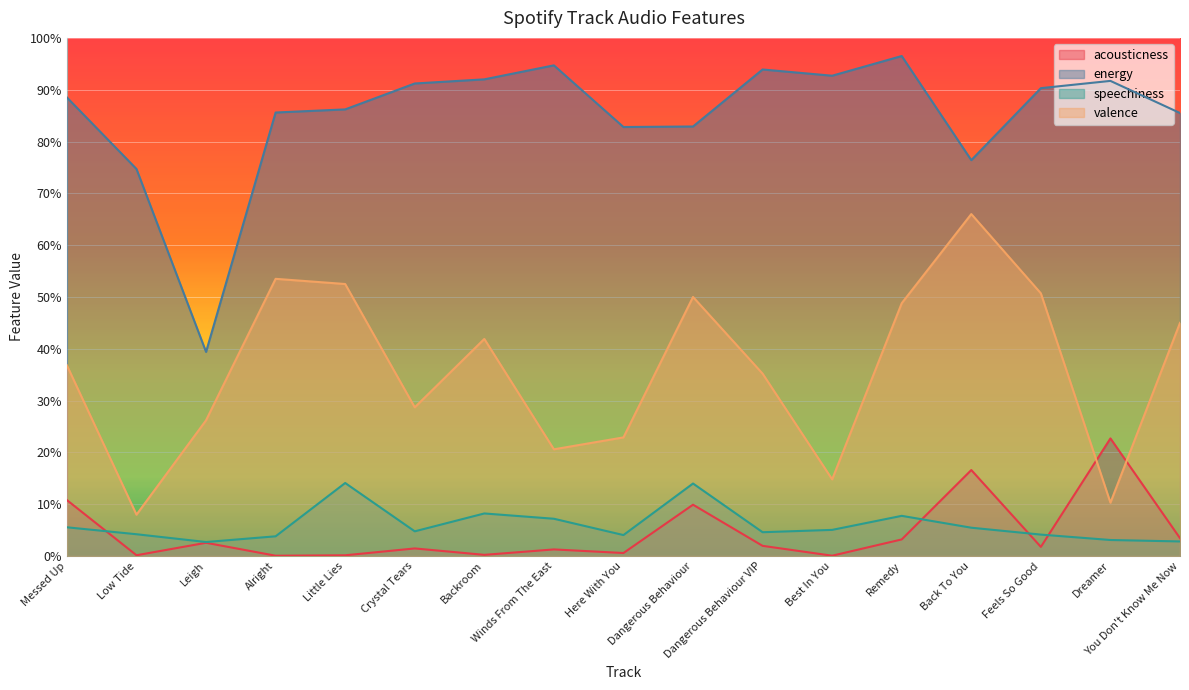

At which category is the sum across all series the highest?

Back To You